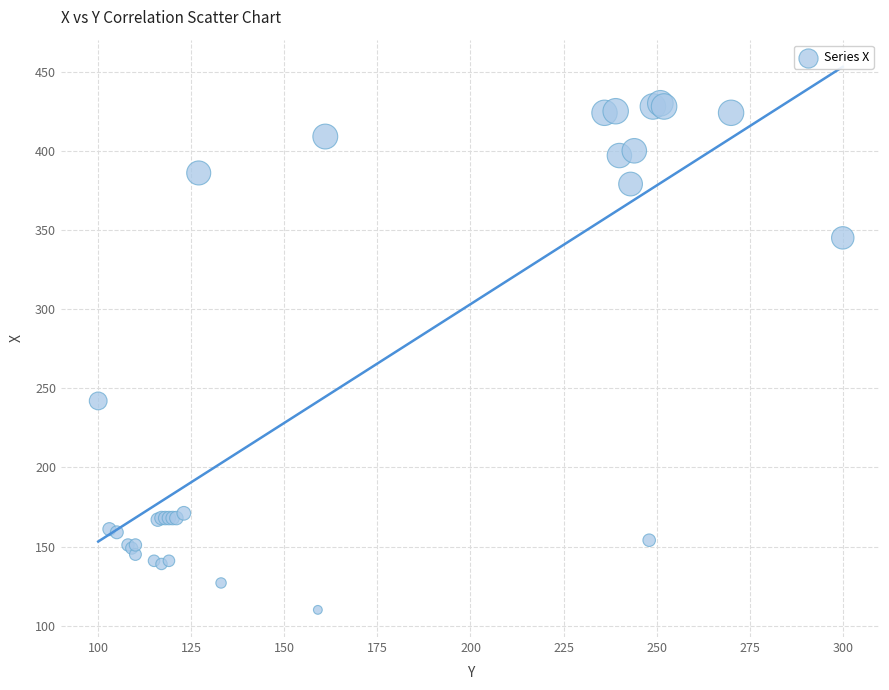

What Y value in the scatter plot is closest to 270?

242